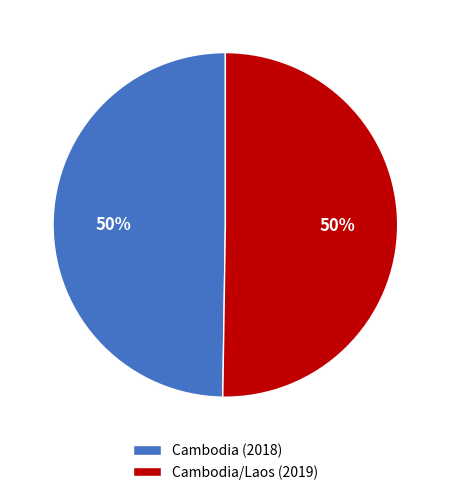

Is it true that Cambodia (2018) is 61% of the pie?

False